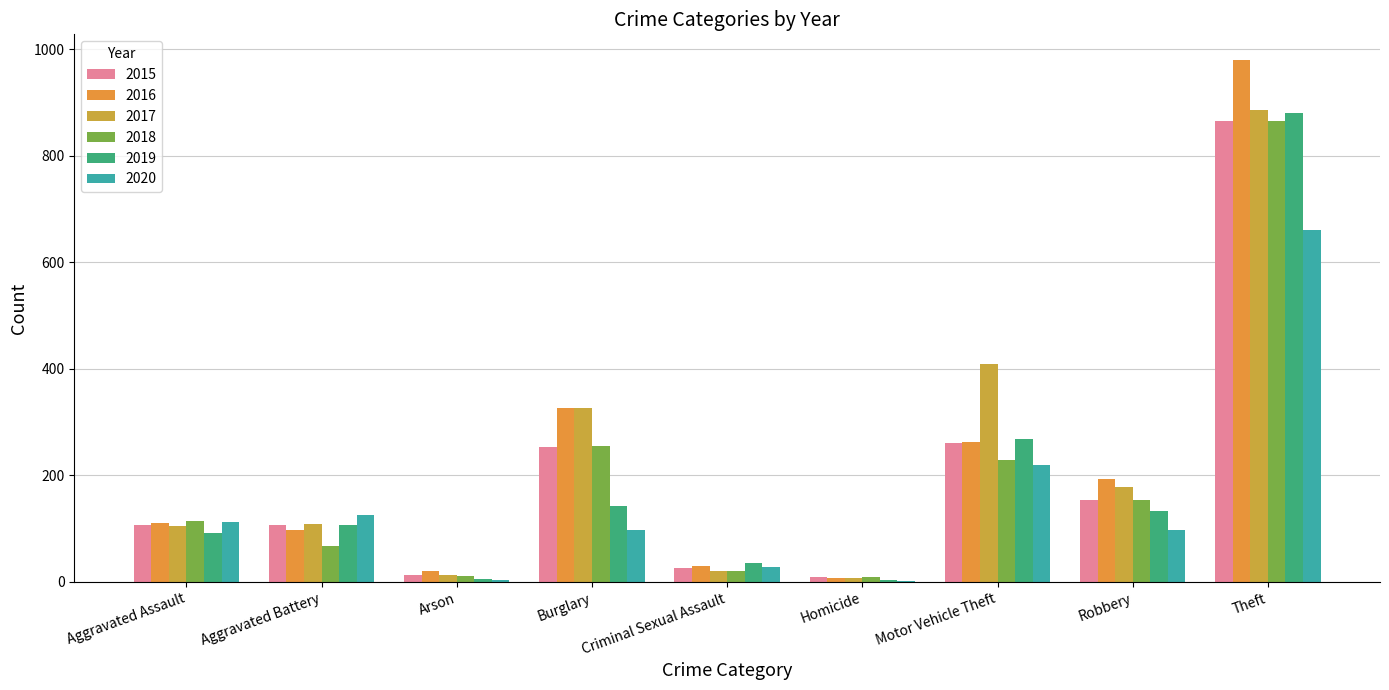

At Aggravated Assault, list the series in order from smallest to largest.

2019, 2017, 2015, 2016, 2020, 2018